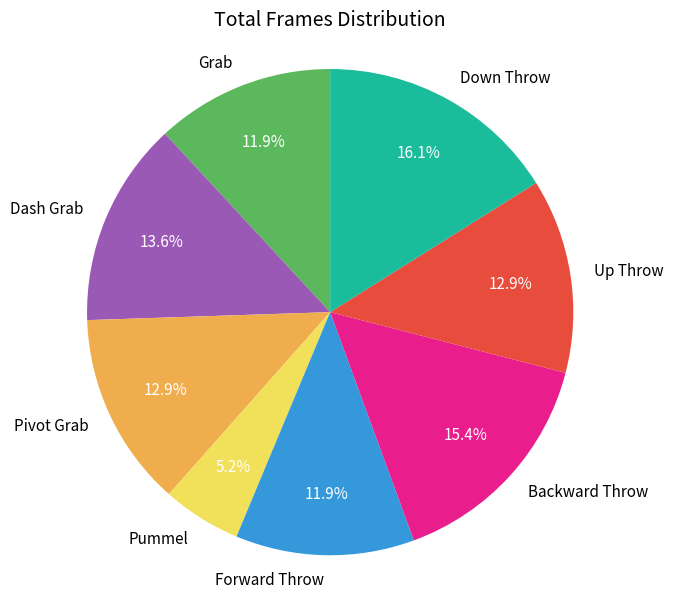

Does Backward Throw account for over 50% of the chart?

No